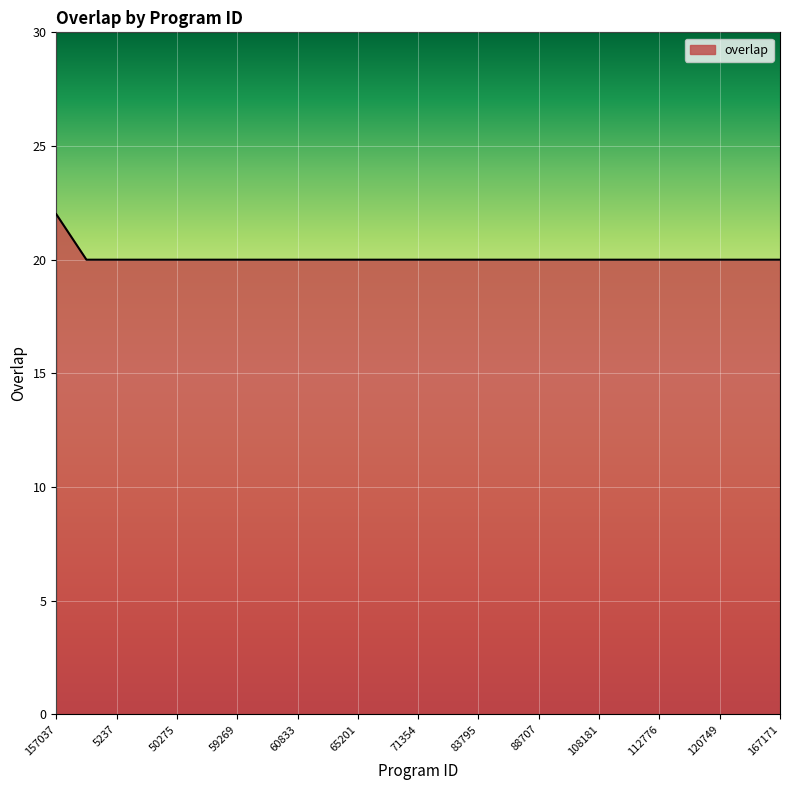

What is the smallest value displayed?

20